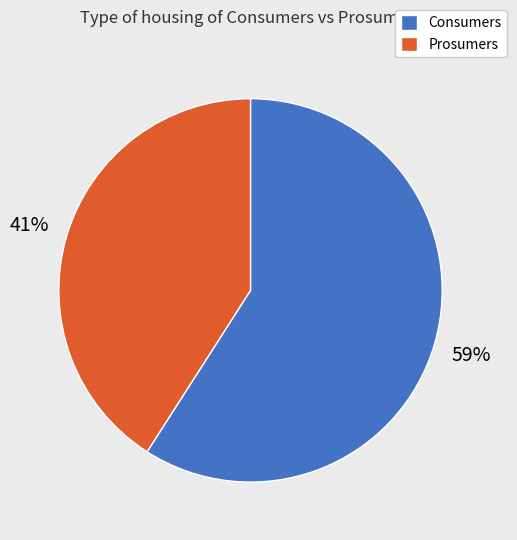

Between Consumers and Prosumers, which is larger?

Consumers